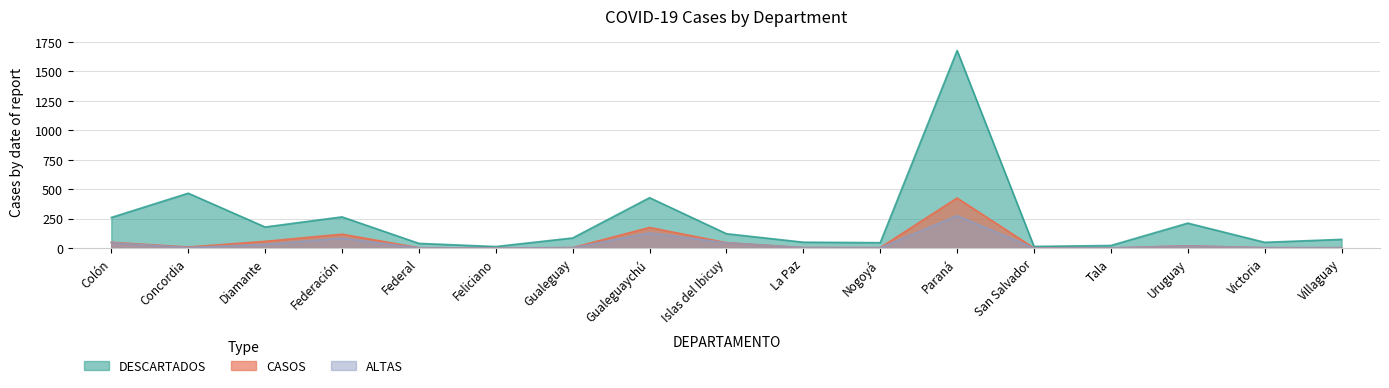

What is the difference between the second highest and second lowest values in the CASOS series?

174